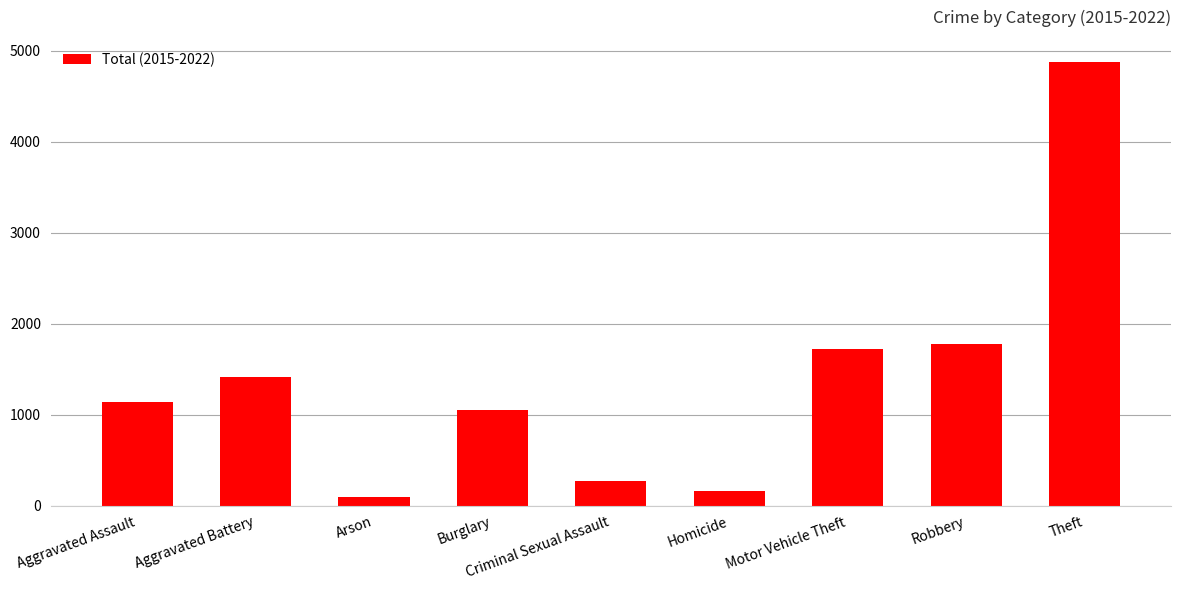

How many data points does each series have?

9